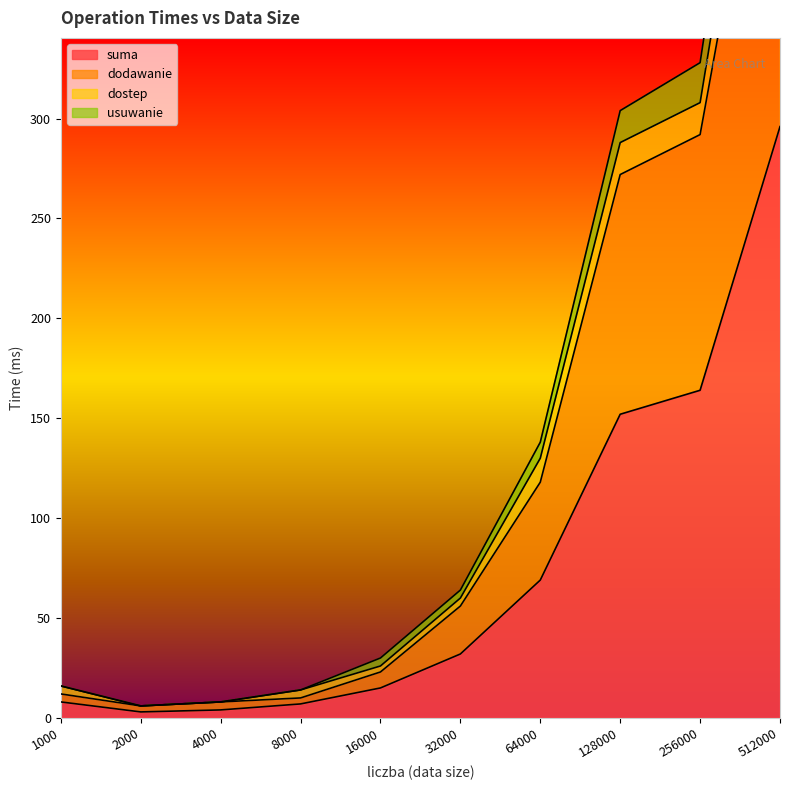

Which category has the highest value in the suma series?

512000